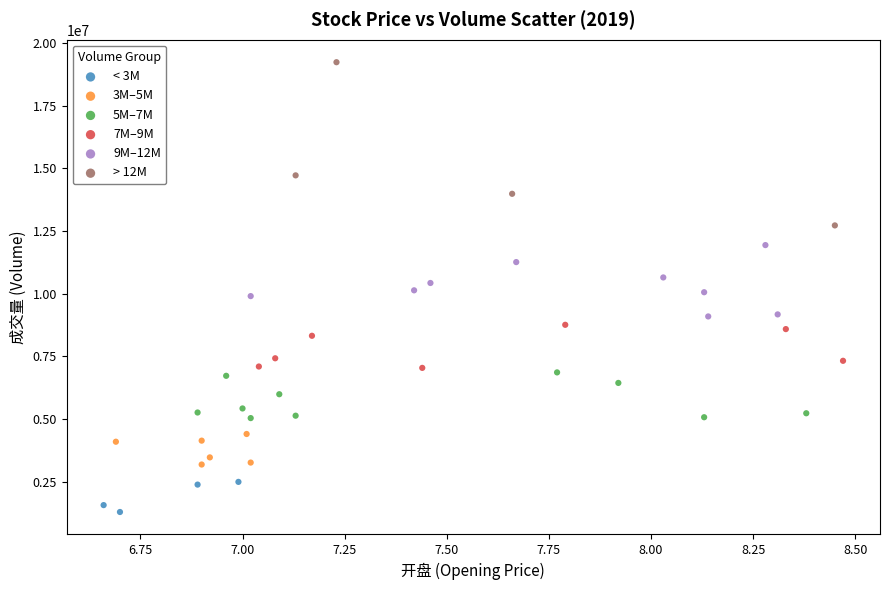

Which series reaches the maximum Y coordinate?

> 12M